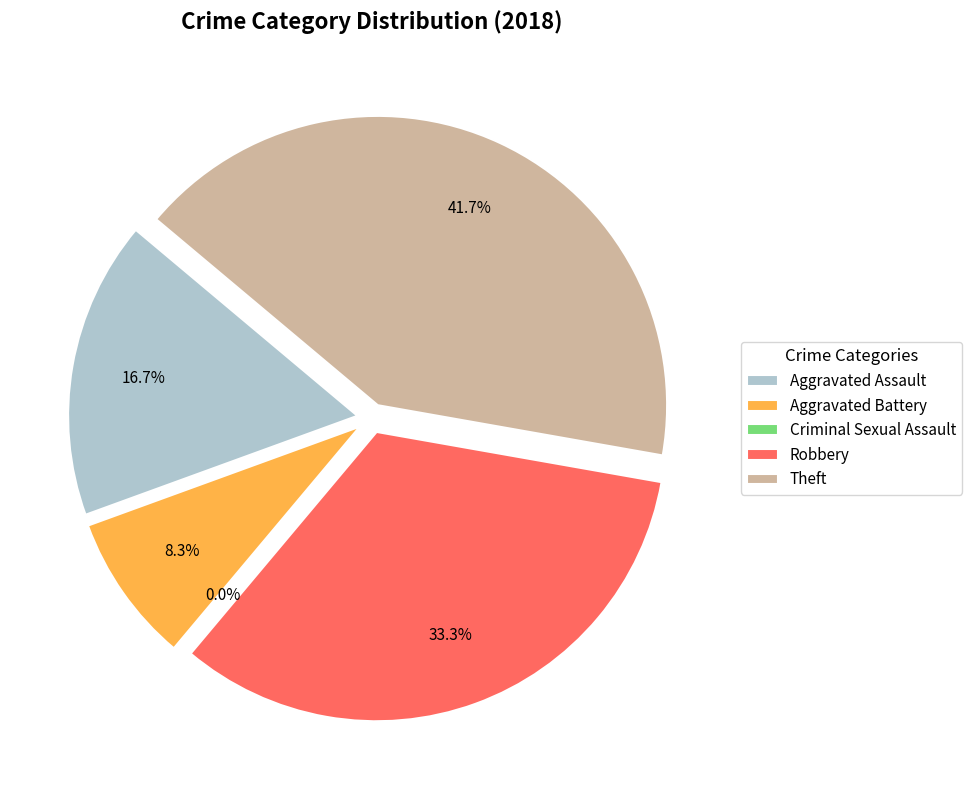

Which category has the biggest portion of the pie?

Theft